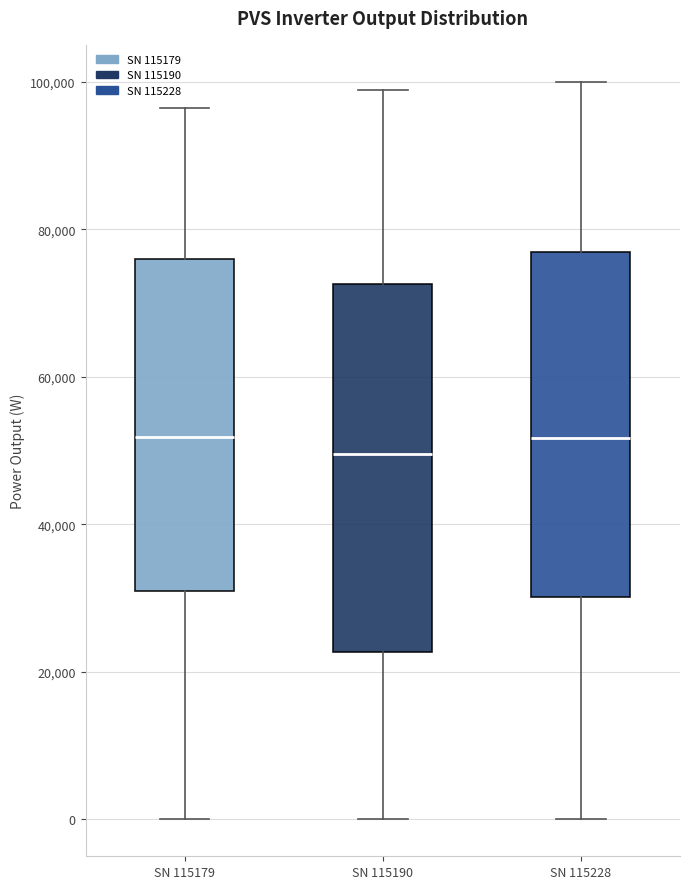

Where is the upper edge of the box for SN 115190 on the y-axis? The values are not printed on the chart, so give them approximately, as read against the axis.

72000